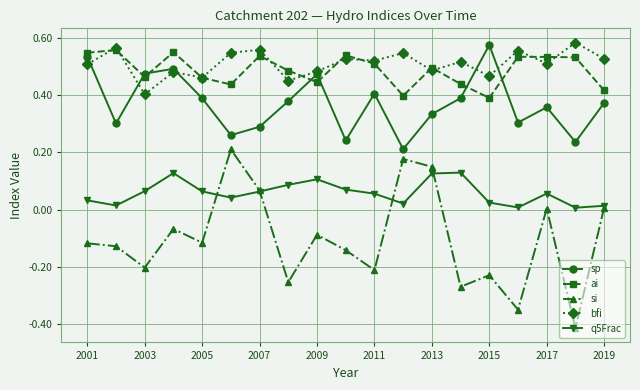

How many distinct data groups are displayed?

5